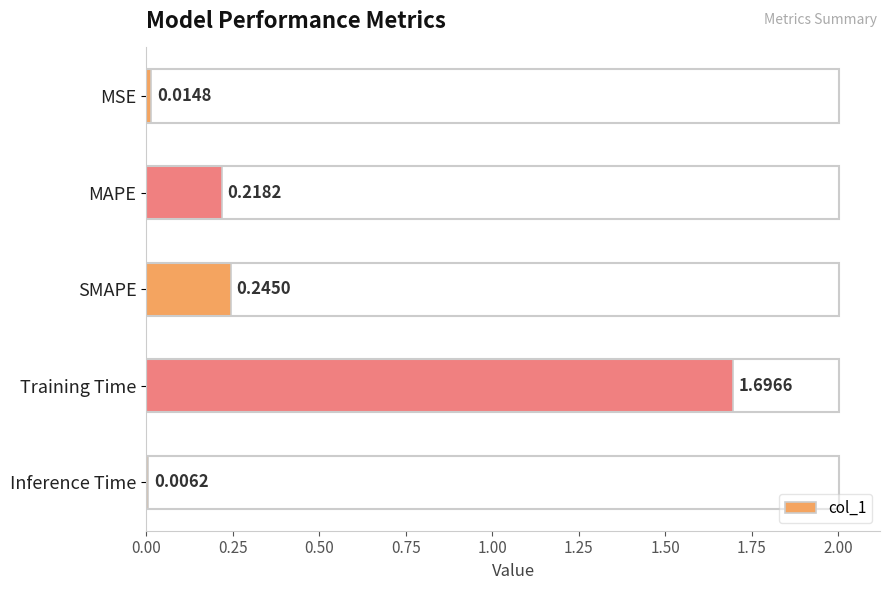

At which category does the chart reach its peak across all series?

Training Time